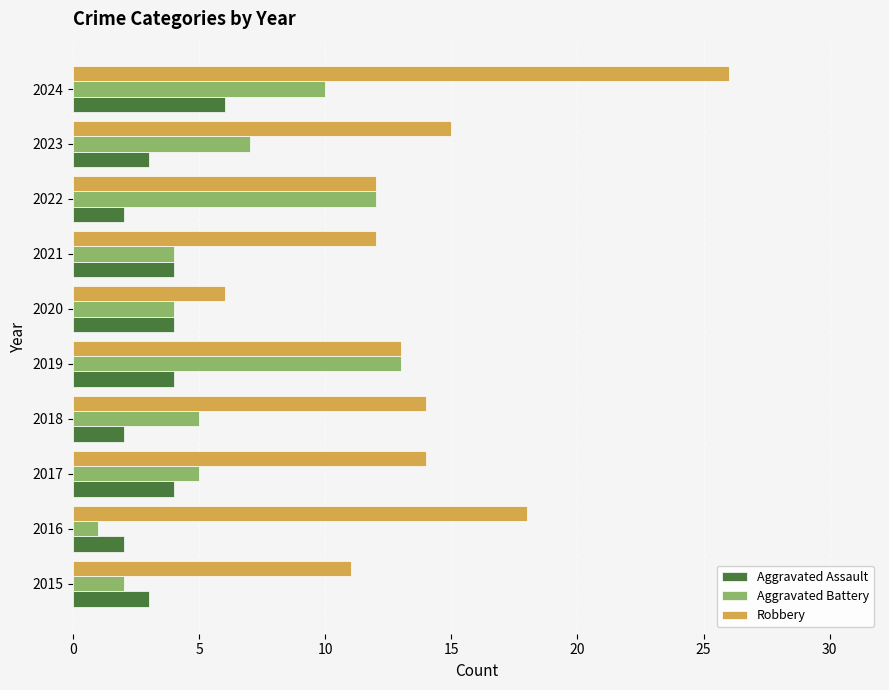

Which category has the lowest value in the Aggravated Battery series?

2016